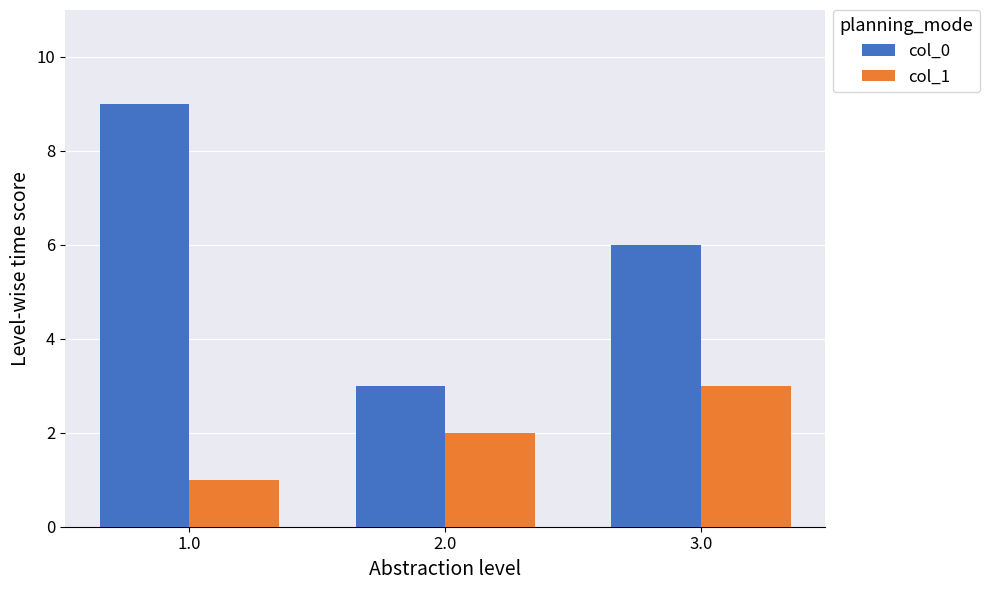

At 1.0, list the series in order from smallest to largest.

col_1, col_0